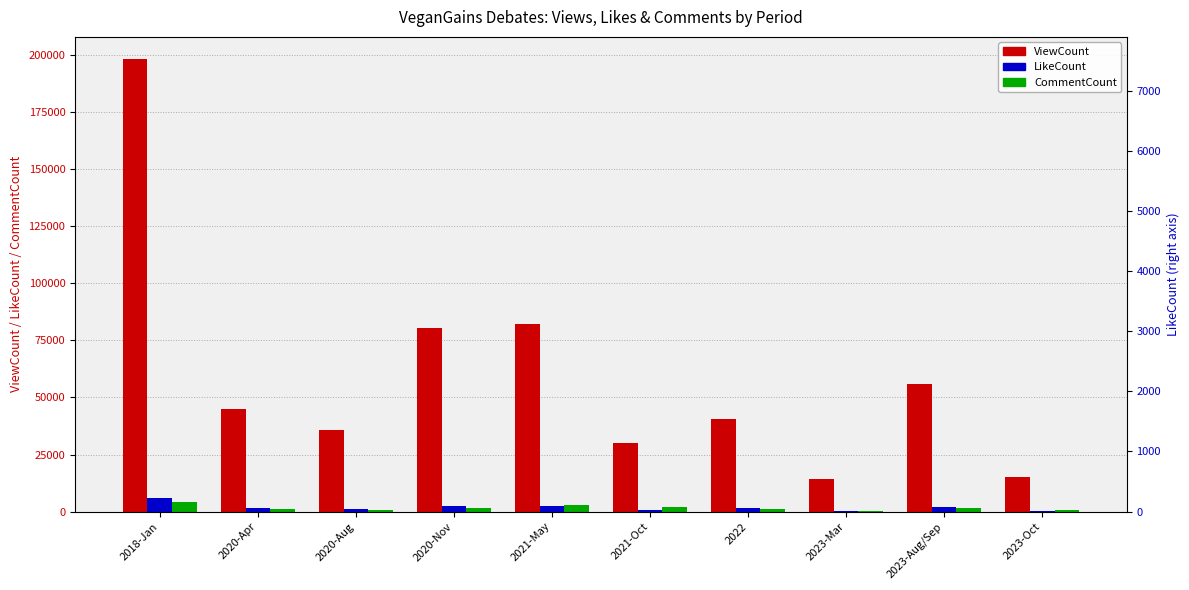

Where is LikeCount nearest to the value 3193?

2020-Nov